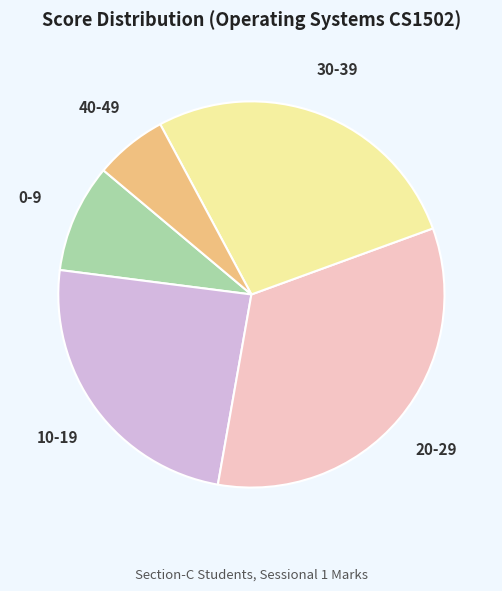

How many segments does this pie chart have?

5